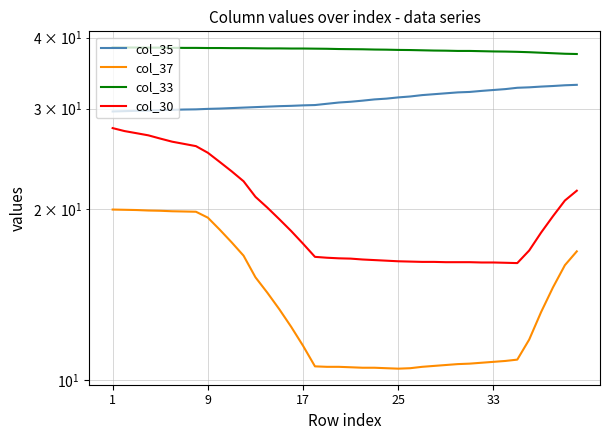

How many data points does each series have?

40